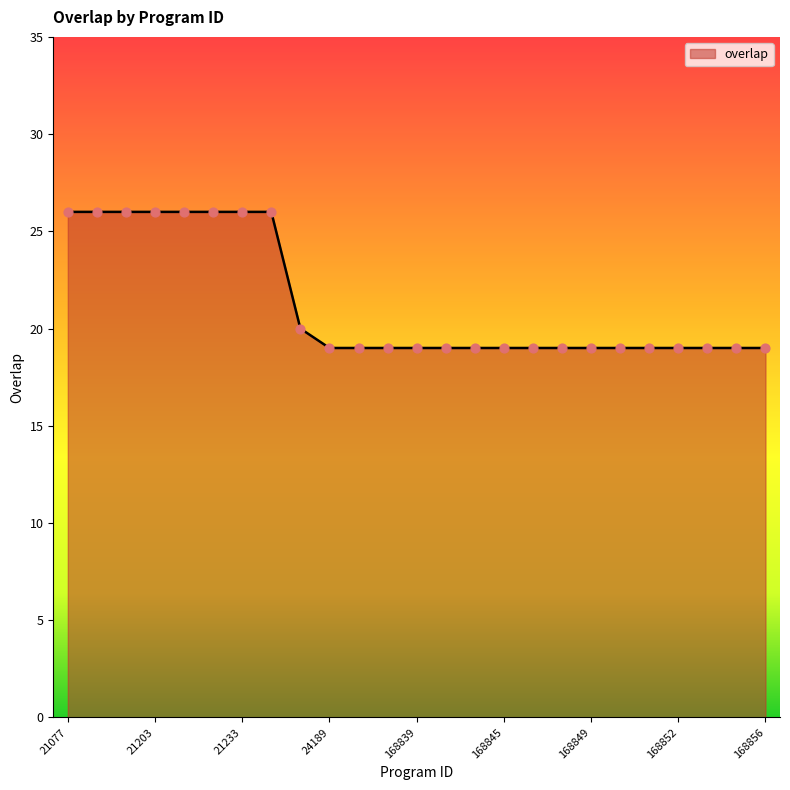

What is the maximum value shown in the chart?

26